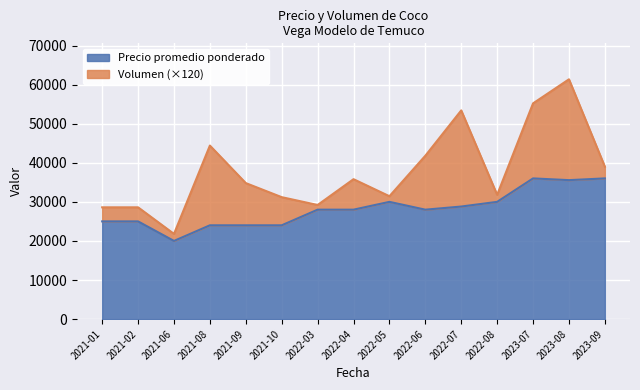

True or false: Precio promedio ponderado and Volumen intersect in this chart.

False